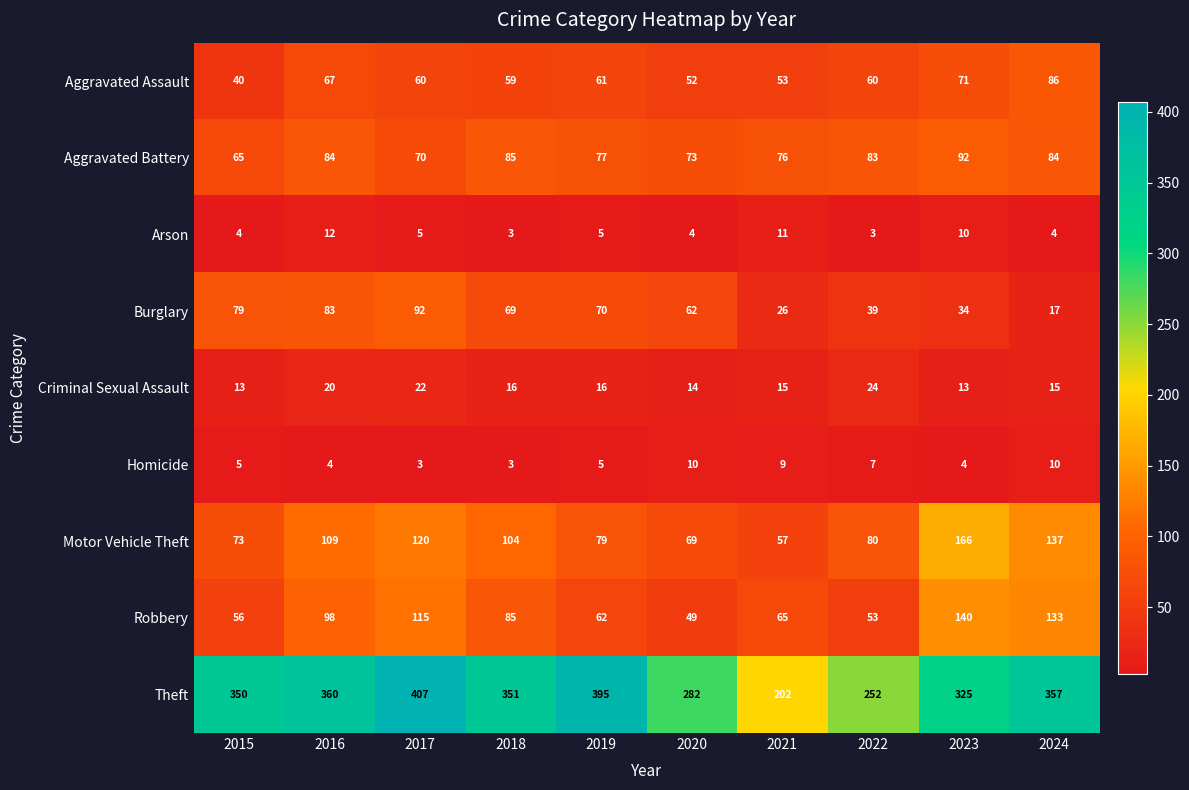

At which label does Theft first exceed 351?

2016